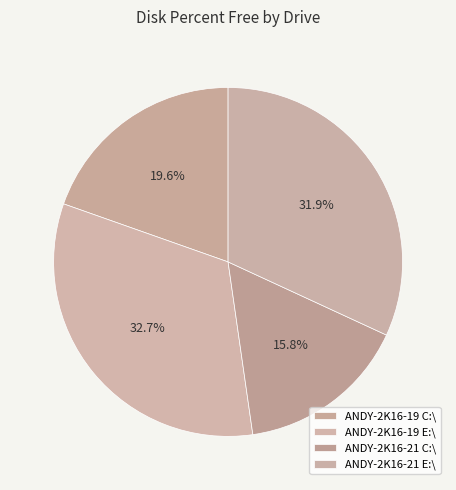

Combined, do ANDY-2K16-21 C:\ and ANDY-2K16-21 E:\ account for over 50%?

No